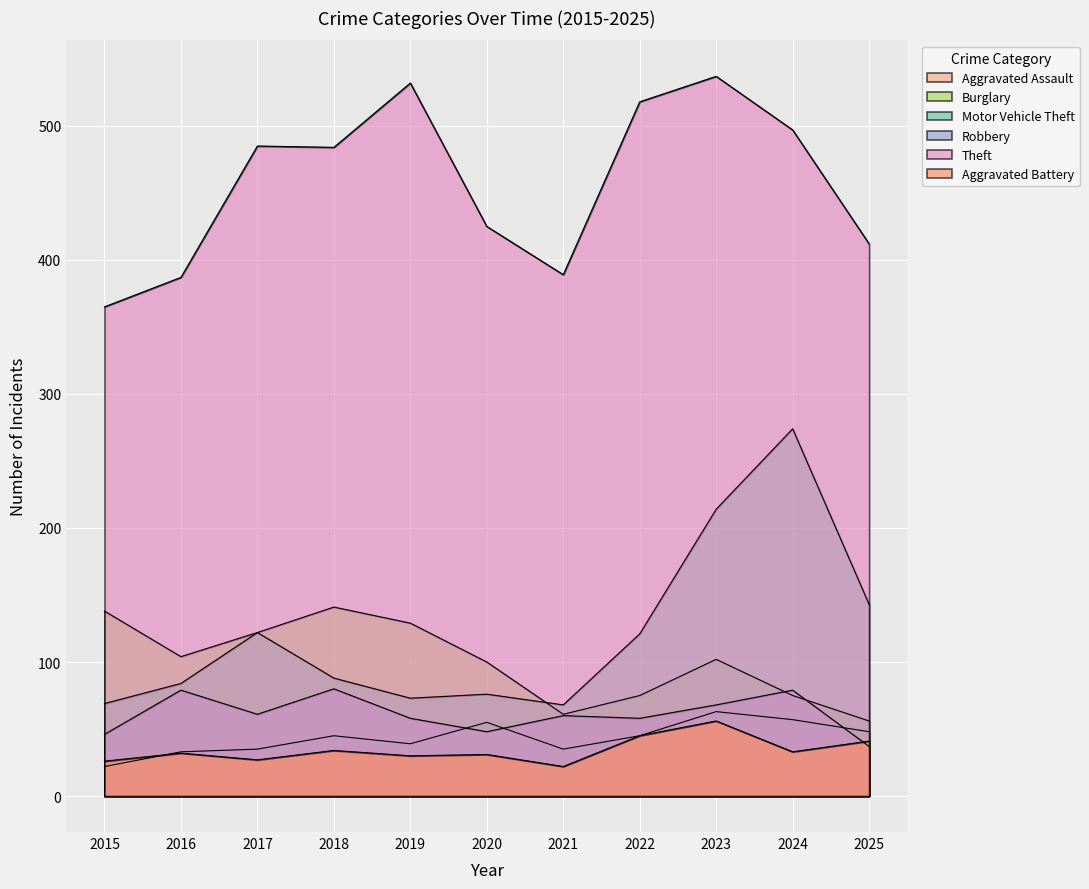

Reading left to right, what are all the values shown in this chart?

Aggravated Assault: 2015=22	2016=33	2017=35	2018=45	2019=39	2020=55	2021=35	2022=45	2023=63	2024=57	2025=48
Burglary: 2015=138	2016=104	2017=122	2018=141	2019=129	2020=100	2021=61	2022=75	2023=102	2024=75	2025=56
Motor Vehicle Theft: 2015=69	2016=84	2017=122	2018=88	2019=73	2020=76	2021=68	2022=121	2023=214	2024=274	2025=143
Robbery: 2015=46	2016=79	2017=61	2018=80	2019=58	2020=48	2021=60	2022=58	2023=68	2024=79	2025=37
Theft: 2015=365	2016=387	2017=485	2018=484	2019=532	2020=425	2021=389	2022=518	2023=537	2024=497	2025=412
Aggravated Battery: 2015=26	2016=32	2017=27	2018=34	2019=30	2020=31	2021=22	2022=45	2023=56	2024=33	2025=41